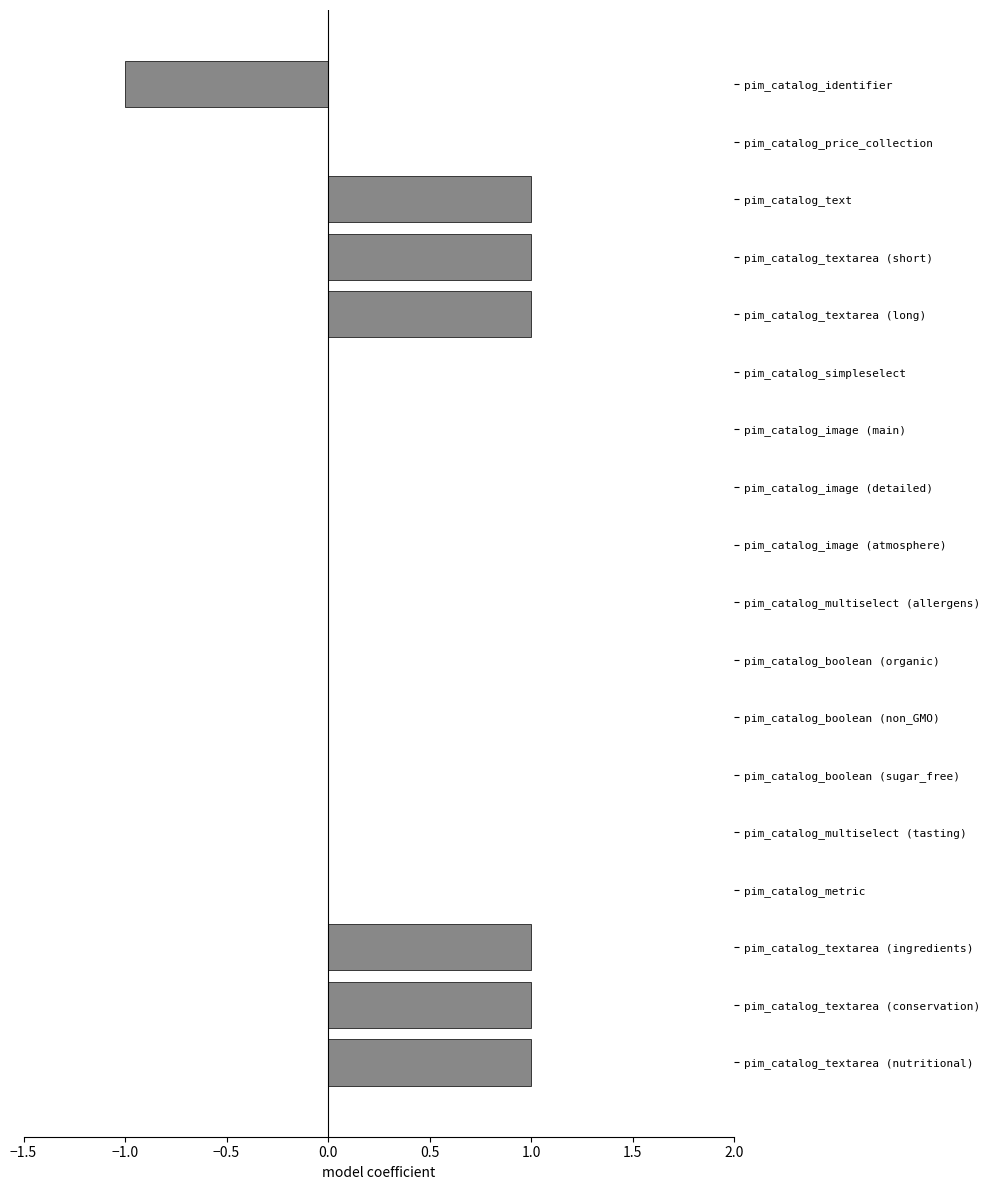

Between pim_catalog_boolean (sugar_free) and pim_catalog_textarea (short), which is larger?

pim_catalog_textarea (short)